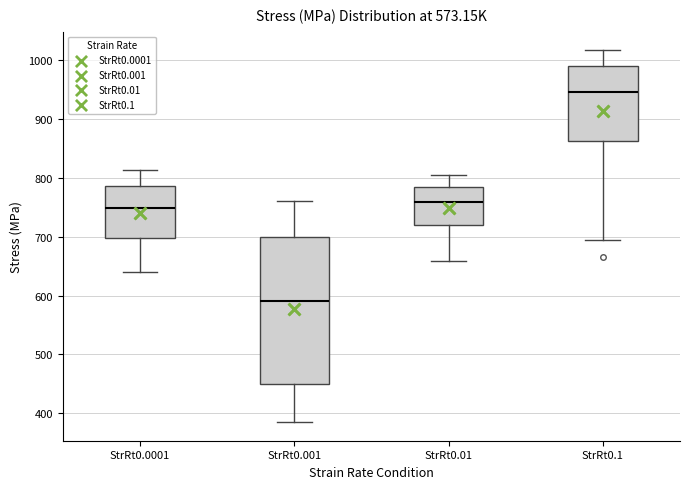

Which box has the lowest median line?

StrRt0.001